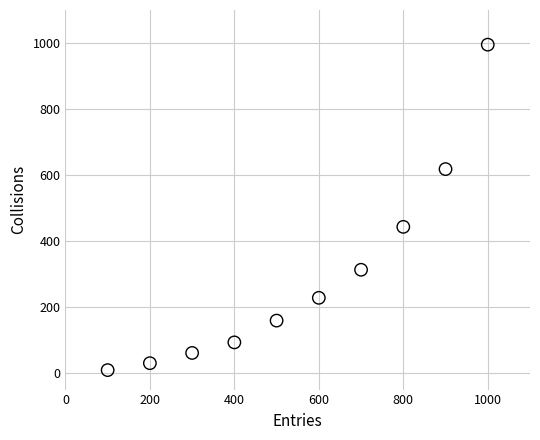

What is the average X value?

550